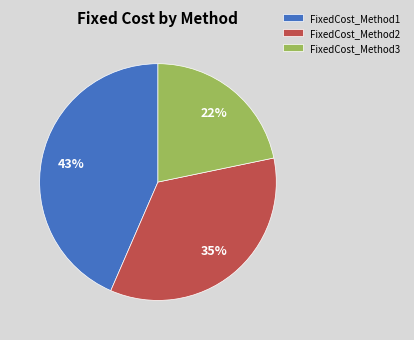

Is the sum of FixedCost_Method2 and FixedCost_Method1 greater than half?

Yes